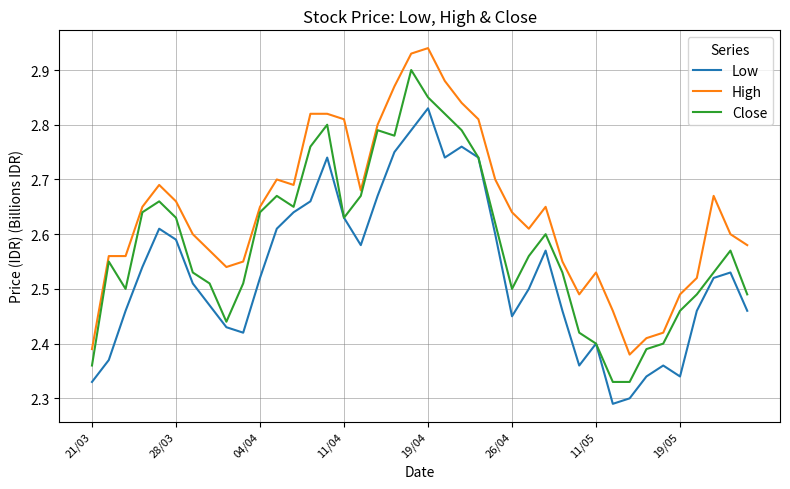

Which series has the largest total across all categories?

High